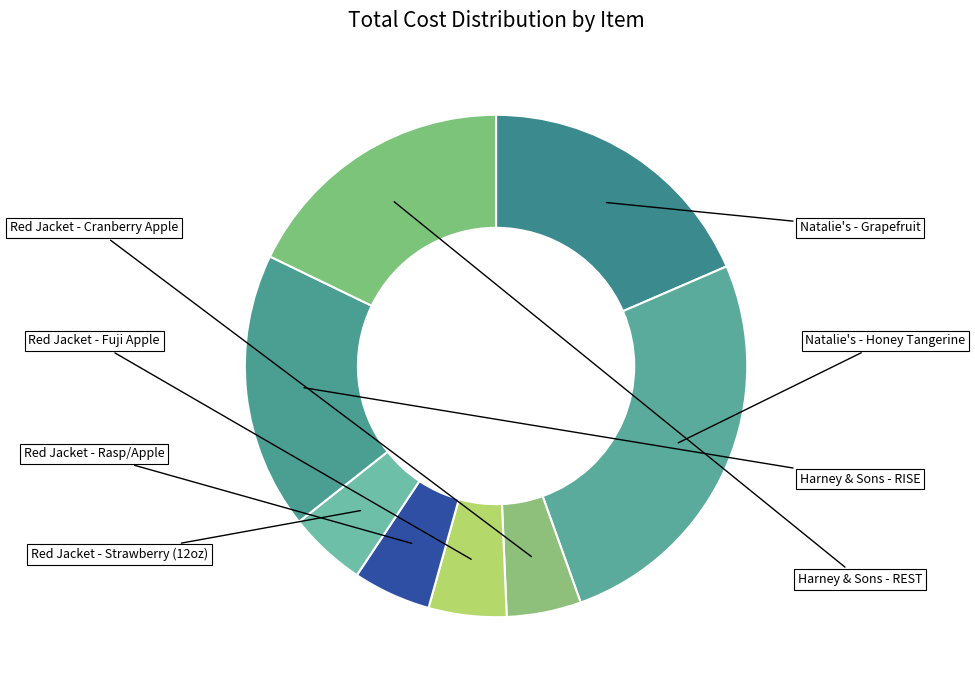

Which category has the biggest portion of the pie?

Natalie's - Honey Tangerine